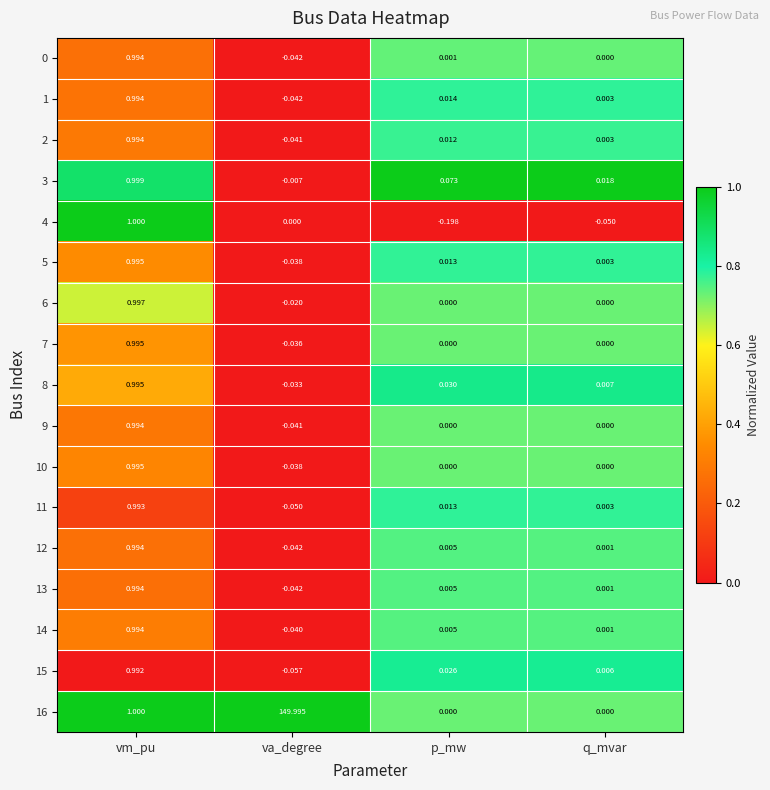

At which label does 1 first exceed 0?

vm_pu